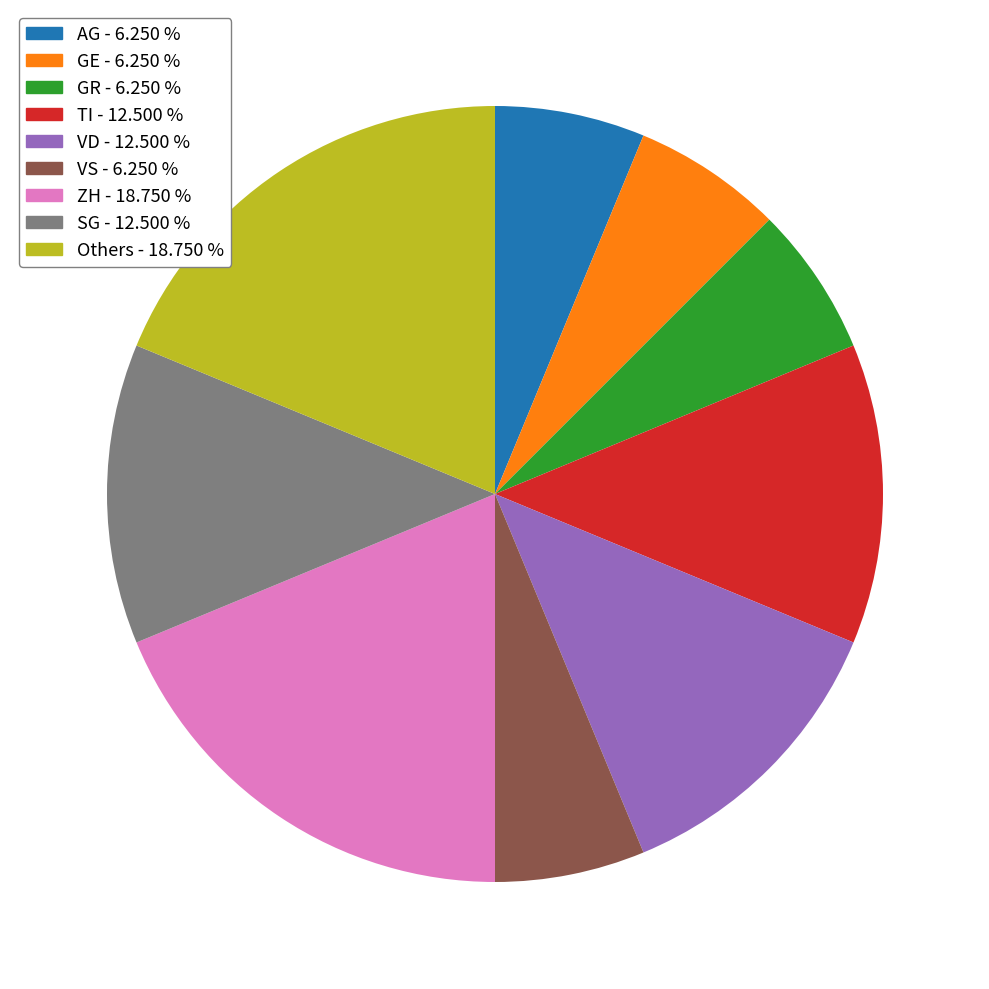

Is there a majority slice in this chart?

No